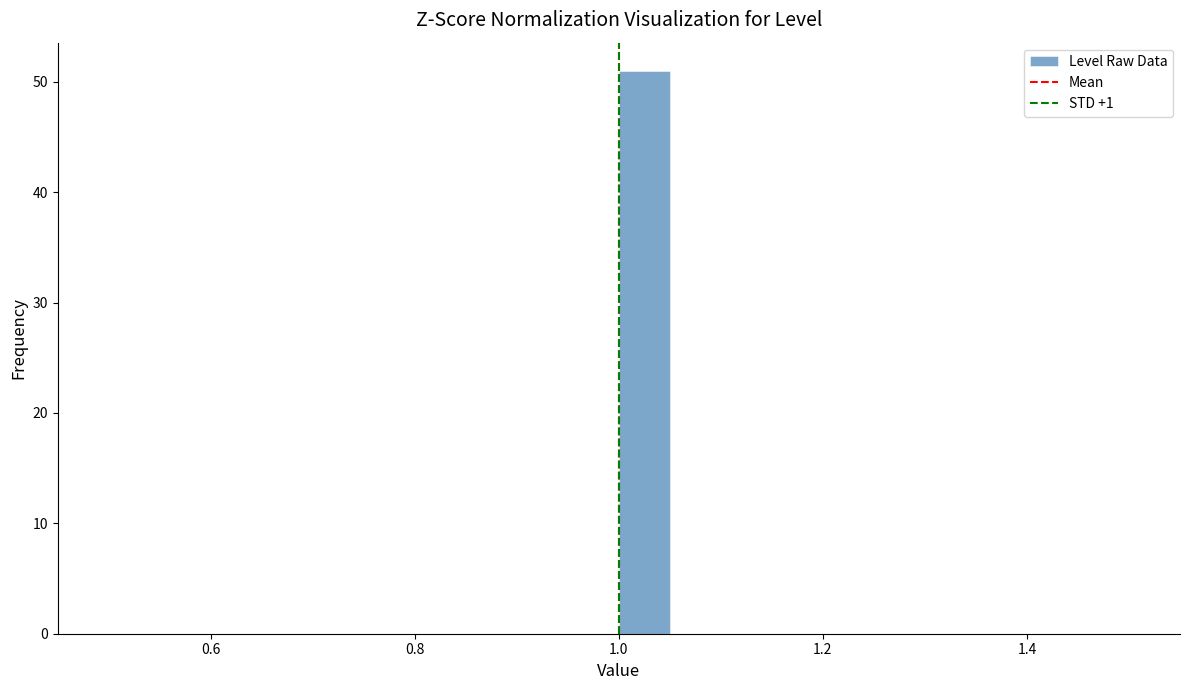

Around what value on the x-axis is the tallest bar? Give the approximate position of its centre, as read against the axis.

1.02